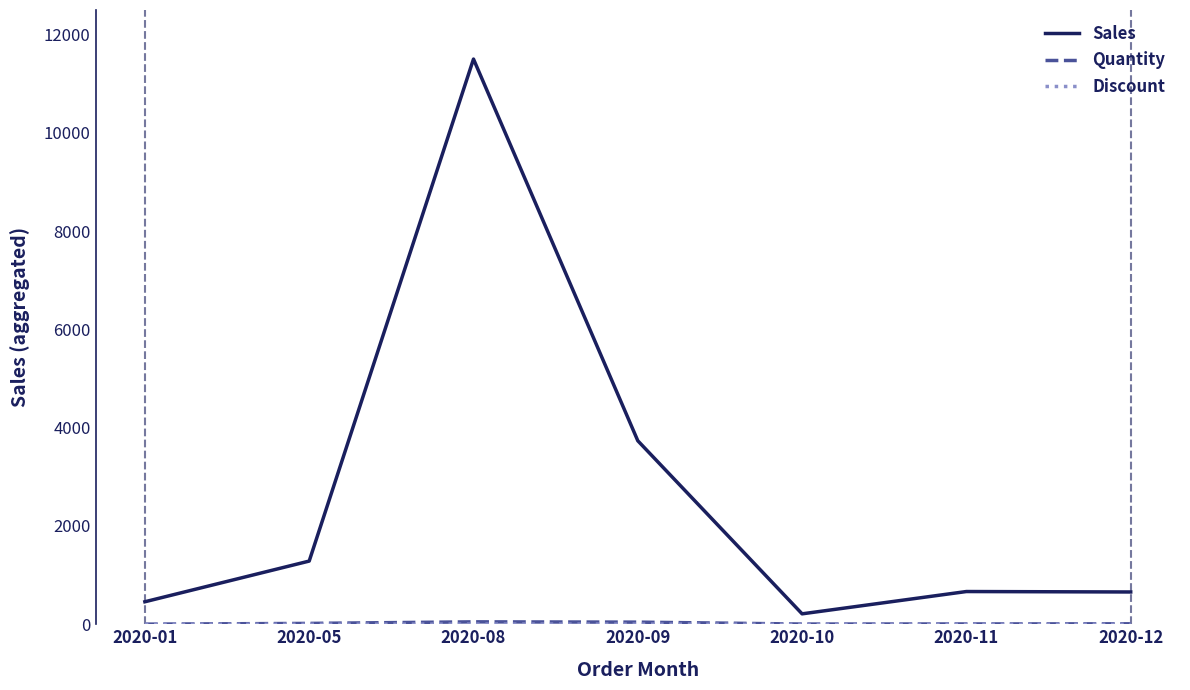

At which label does Sales reach its peak?

2020-08